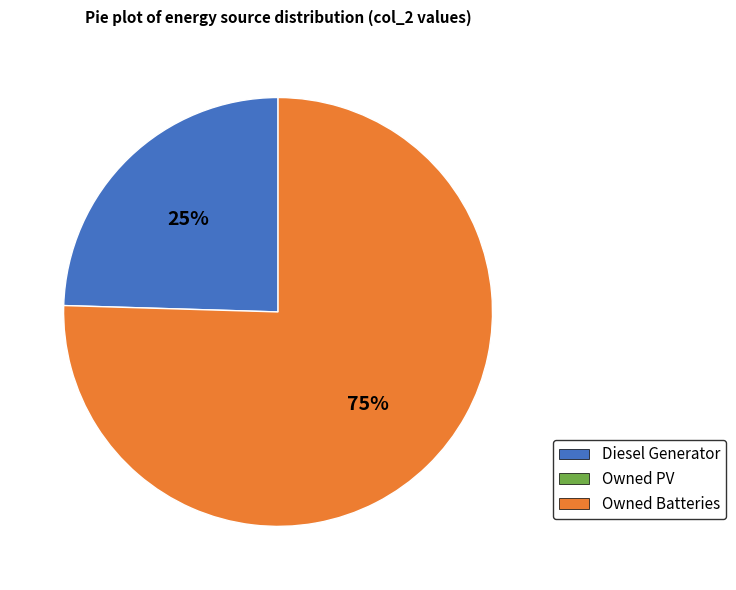

To the nearest percent, what is the average slice percentage?

50%